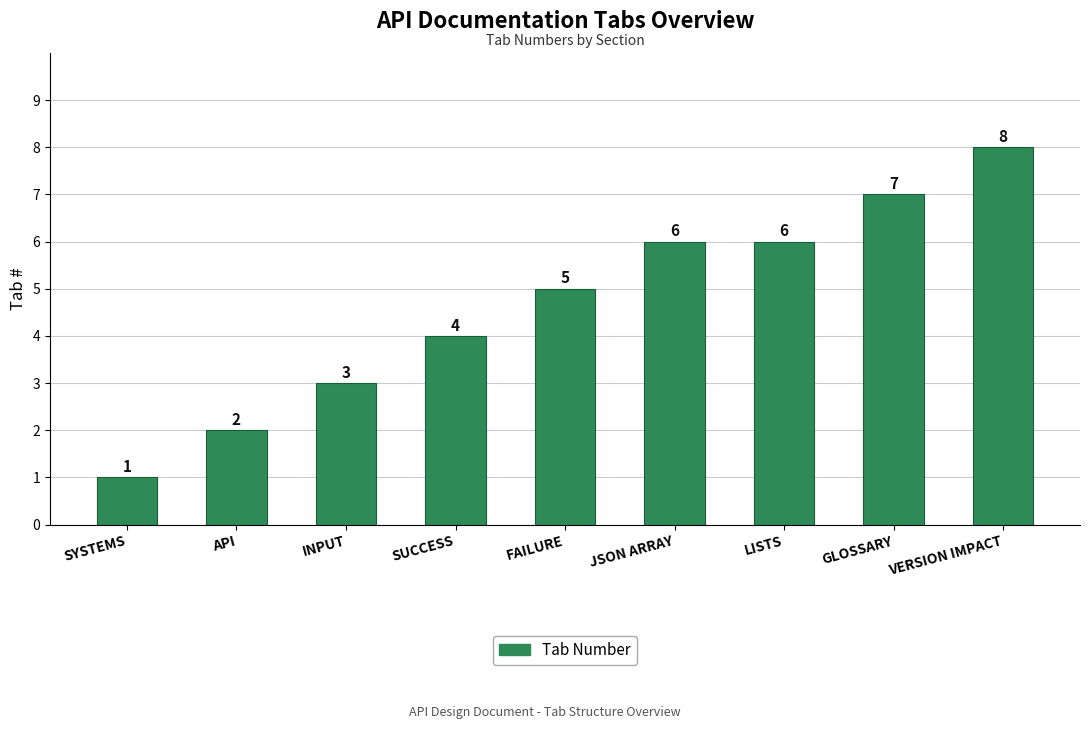

Is it true that the value at VERSION IMPACT is 12?

False